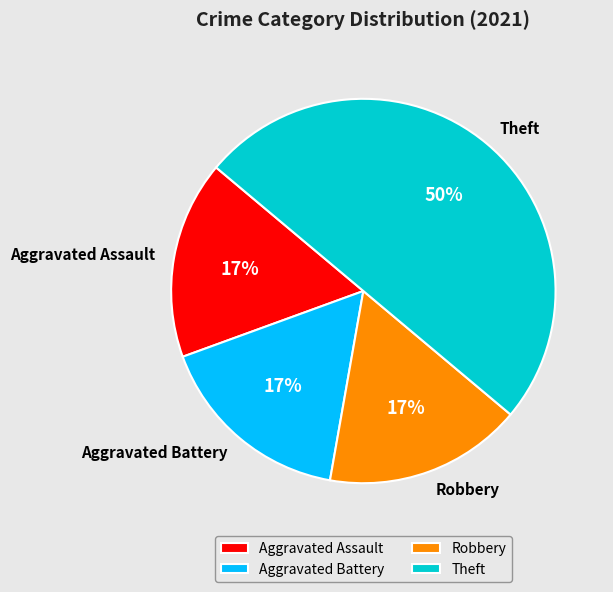

What percentage is the Theft slice, to the nearest percent?

50%